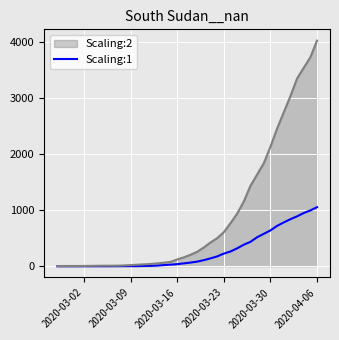

List the series in order of their overall mean, highest first.

Scaling:2, Scaling:1